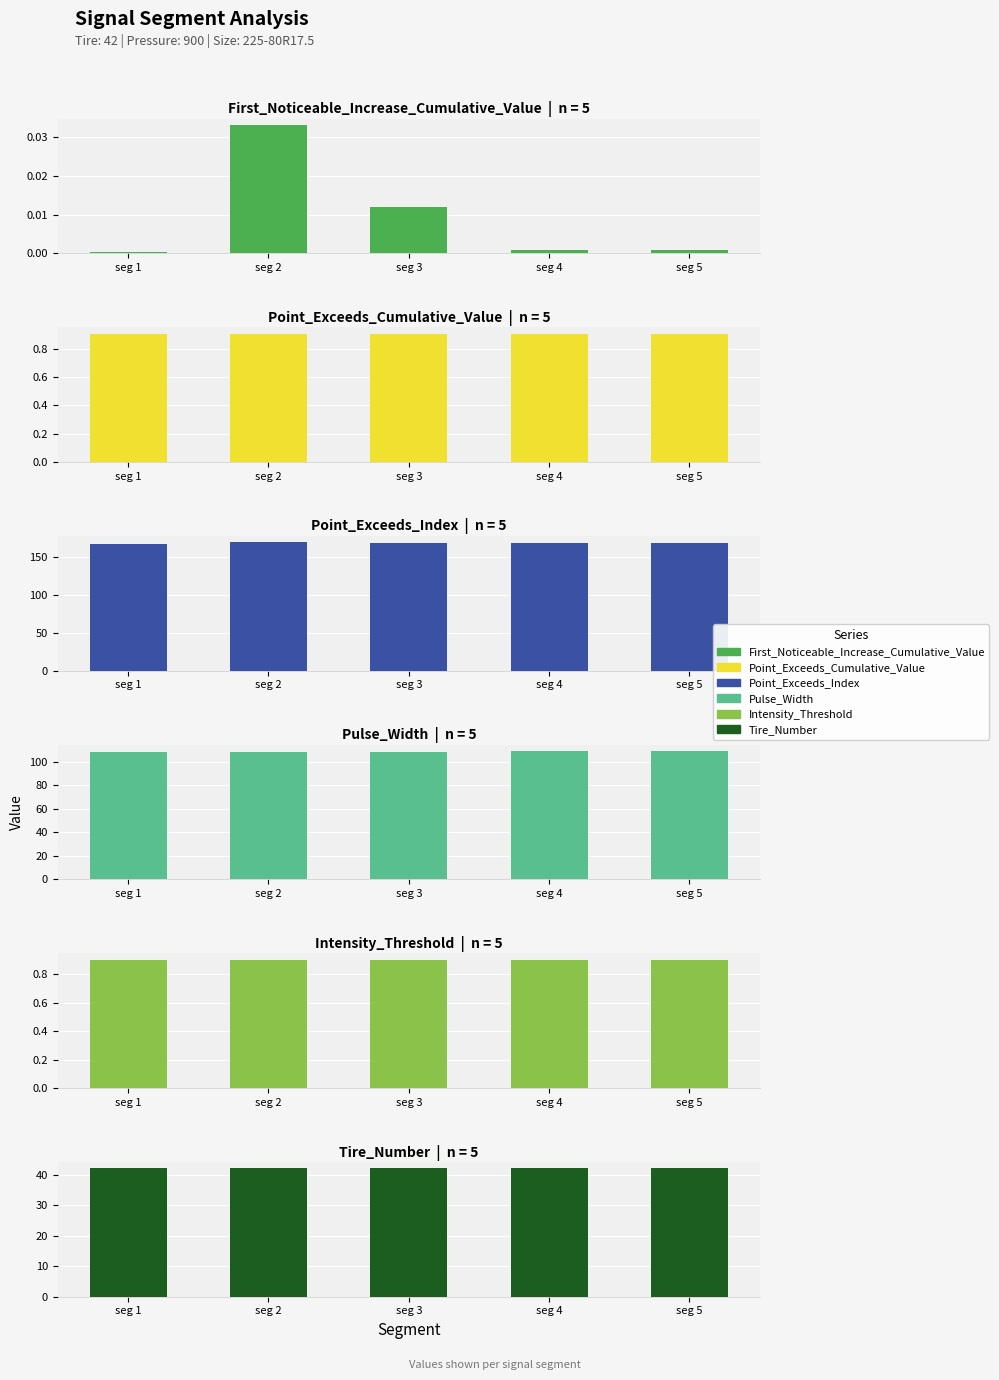

Reading right to left, extract all data points from this chart.

First_Noticeable_Increase_Cumulative_Value: 0.0	0.0	0.0	0.0	0.0
Point_Exceeds_Cumulative_Value: 0.9	0.9	0.9	0.9	0.9
Point_Exceeds_Index: 168.0	168.0	168.0	169.0	167.0
Pulse_Width: 109.0	109.0	108.0	108.0	108.0
Intensity_Threshold: 0.9	0.9	0.9	0.9	0.9
Tire_Number: 42.0	42.0	42.0	42.0	42.0